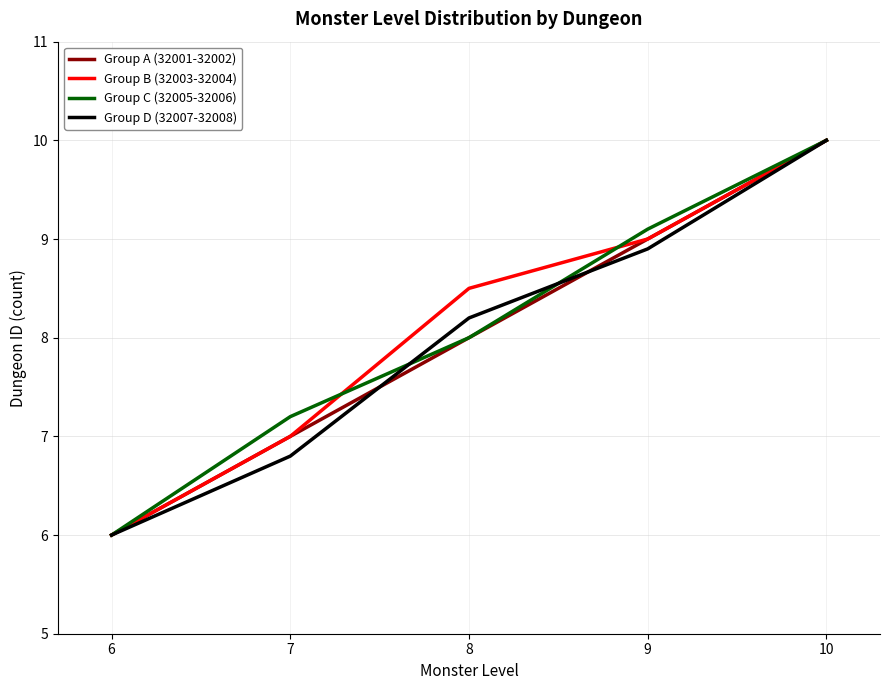

At which category does the chart reach its minimum across all series?

6